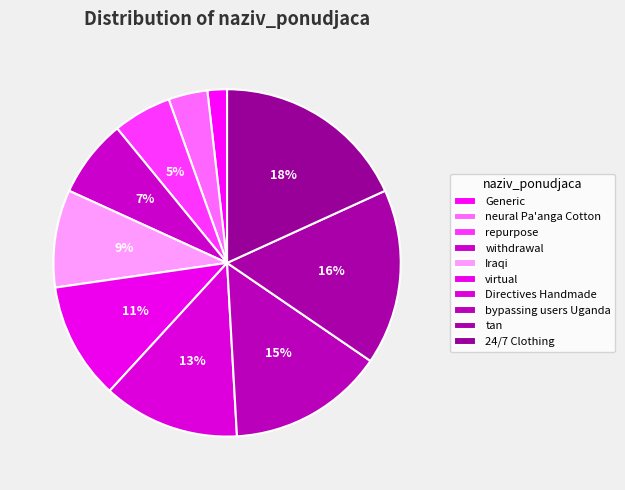

Does 24/7 Clothing account for over 50% of the chart?

No